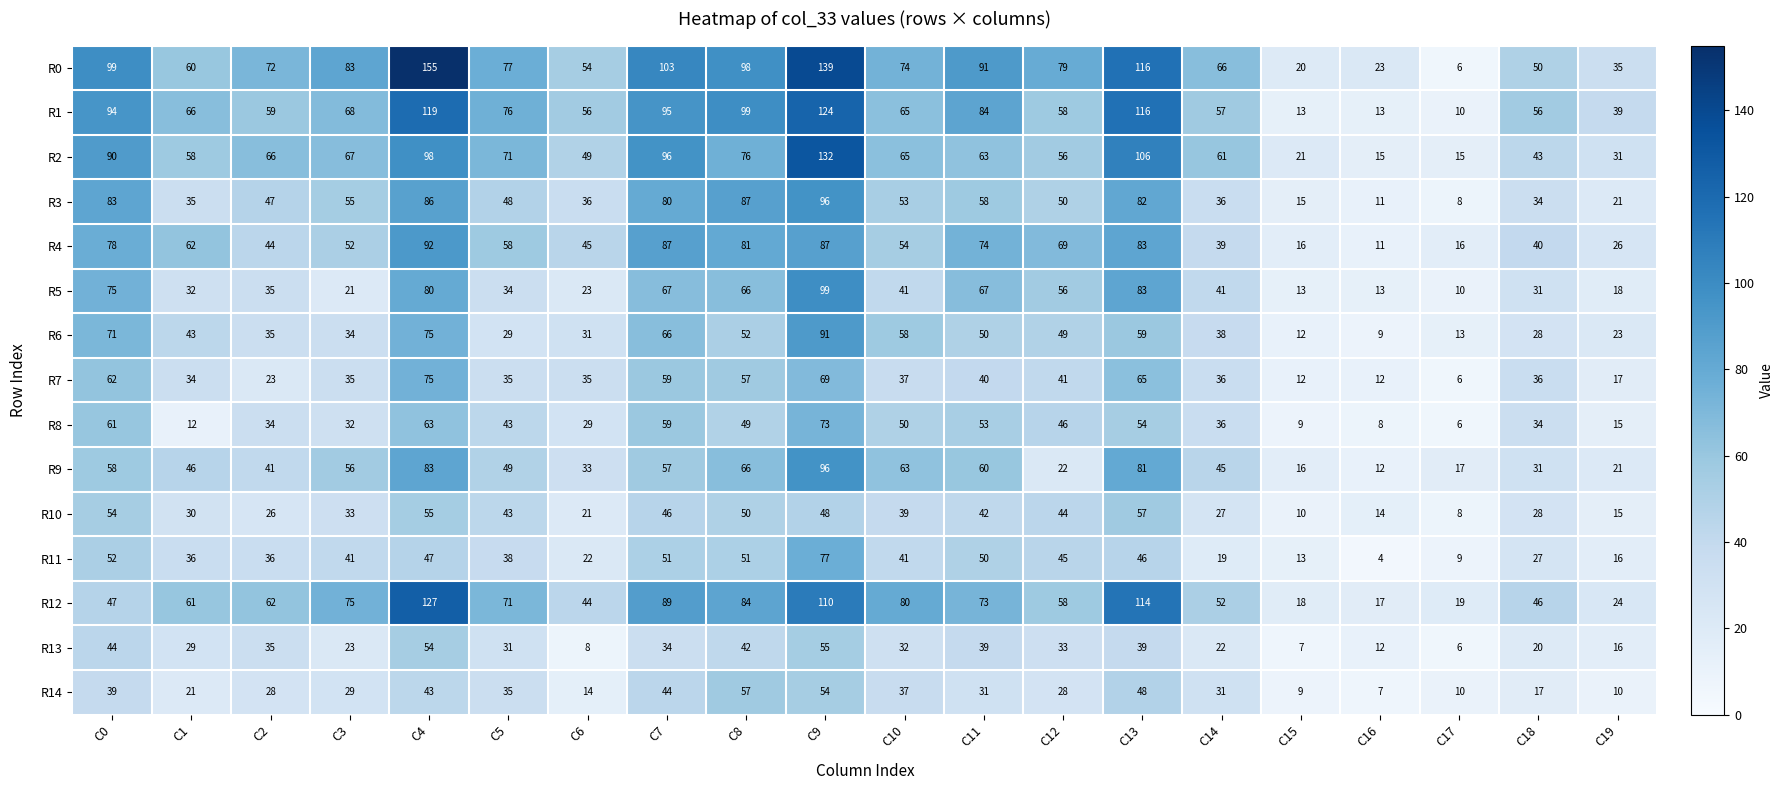

Is it true that R8 equals 50 at C10?

True